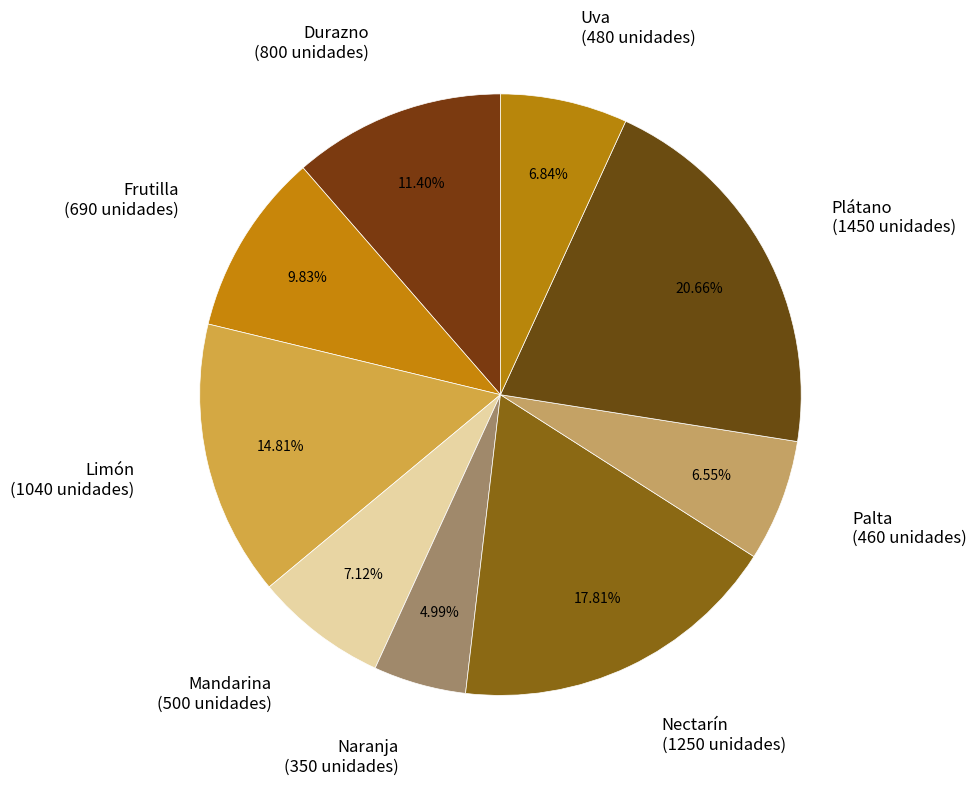

How many slices are in this pie chart?

9